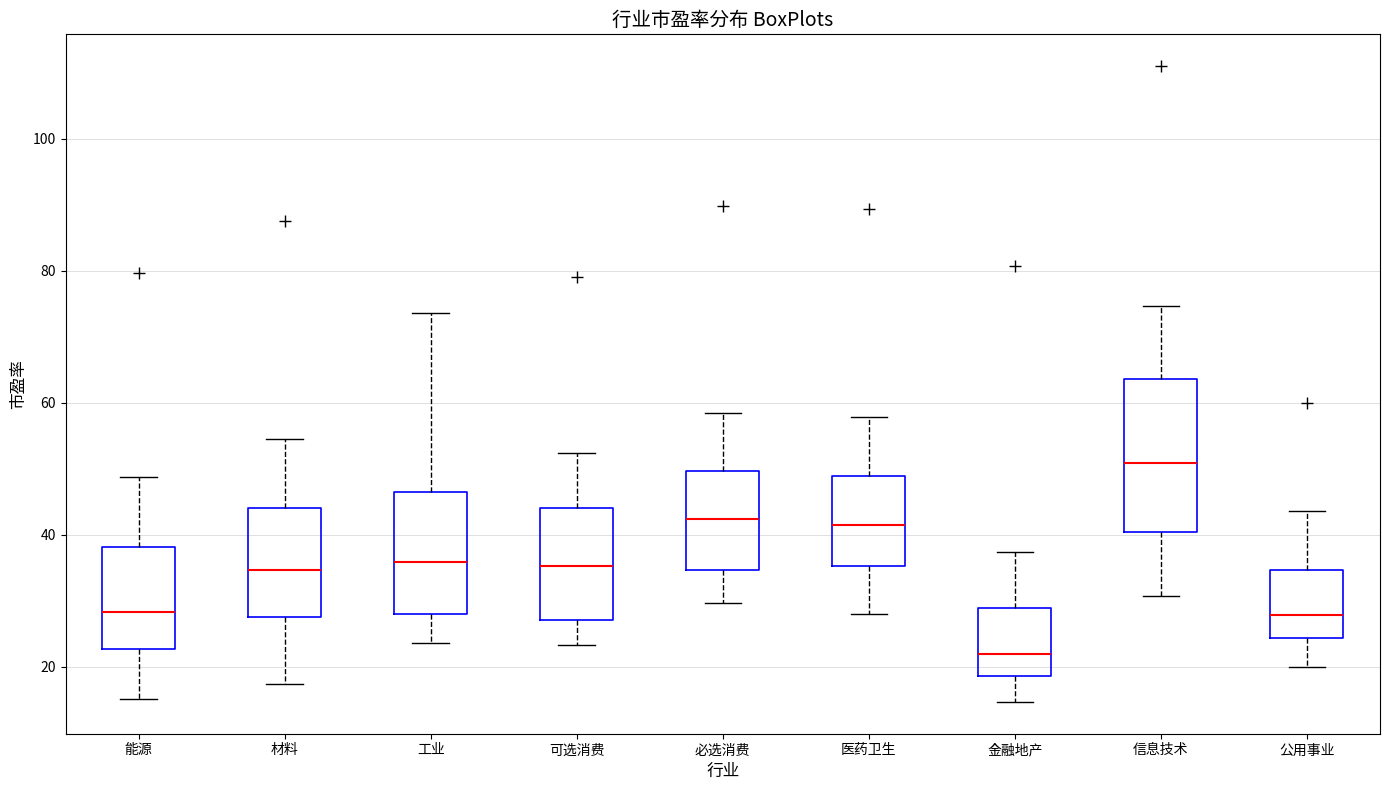

Which box is the tallest, from its lower edge to its upper edge?

信息技术